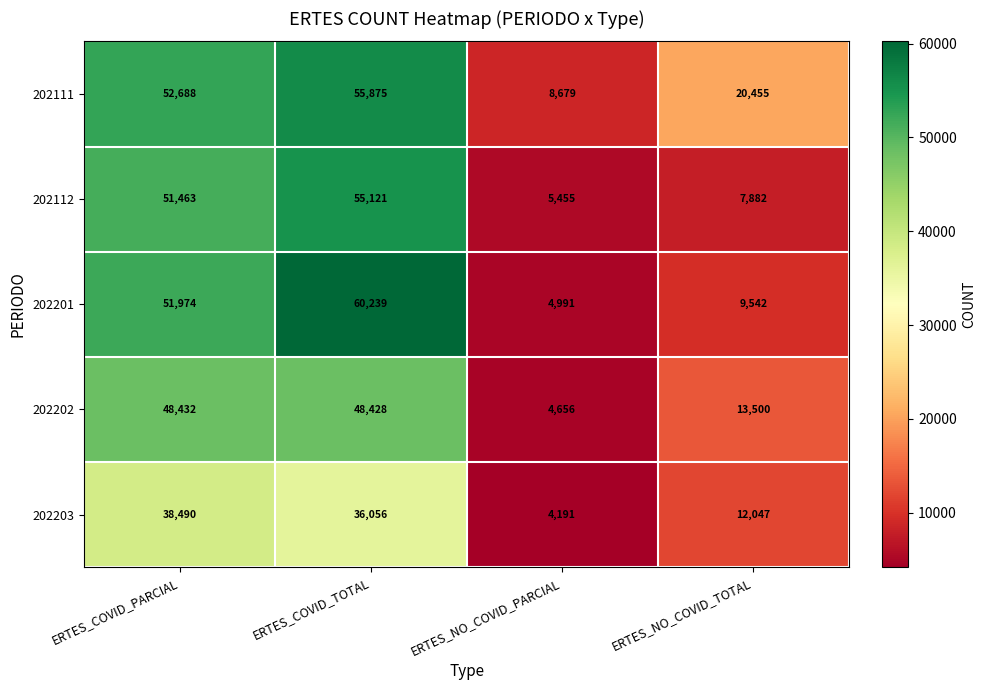

List the series in order of their peak value, lowest first.

202203, 202202, 202112, 202111, 202201